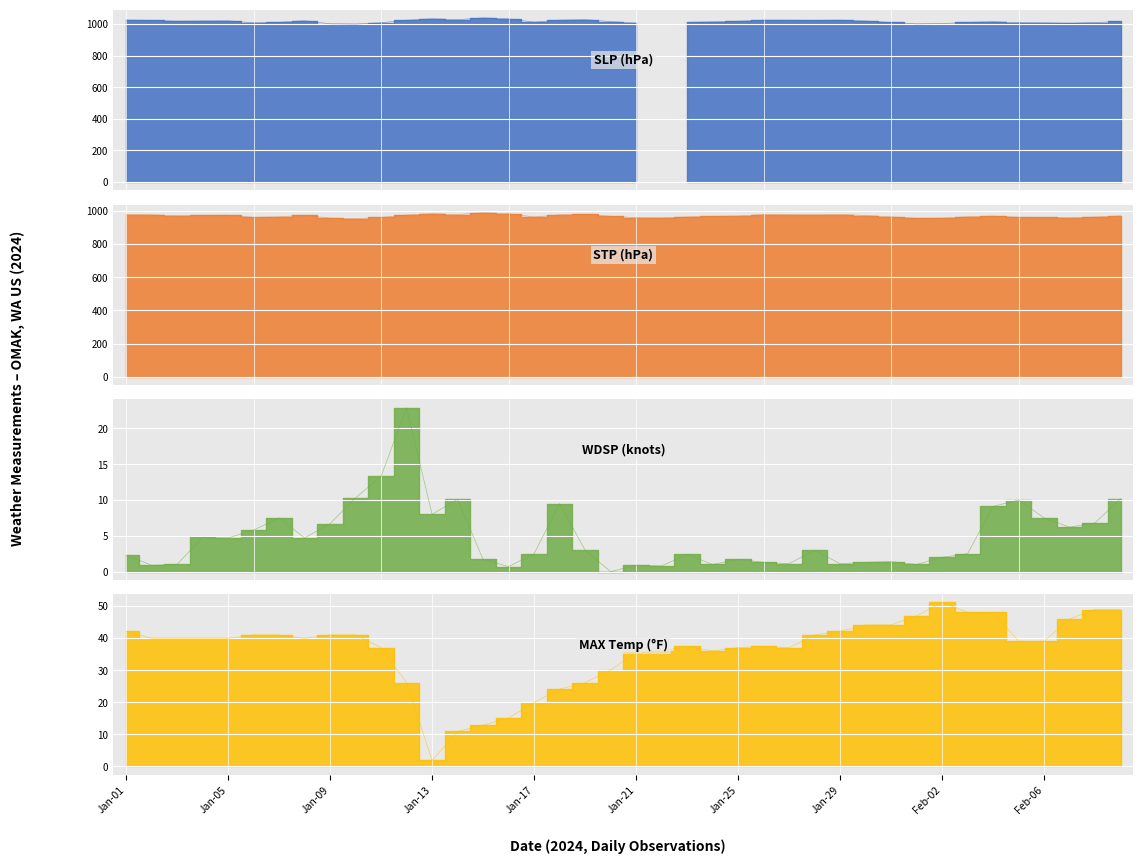

What is the total value across all series at Jan-01?

1022.0